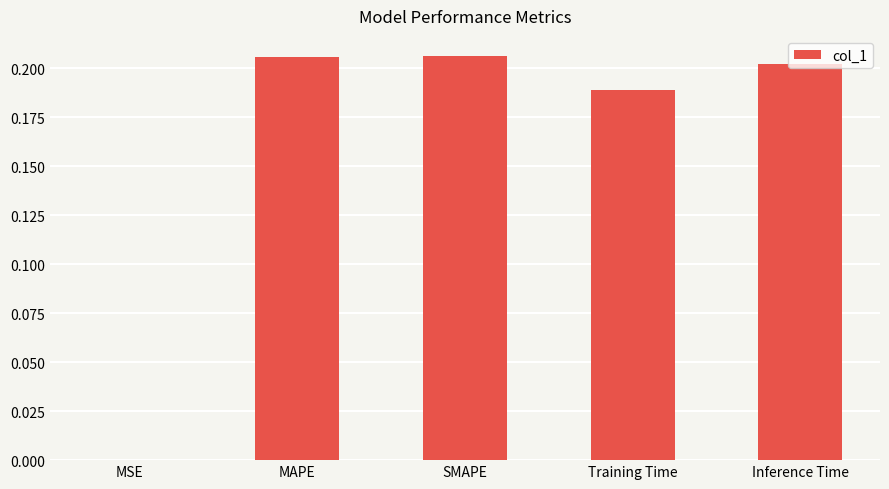

Where is the data nearest to the value 0?

MSE